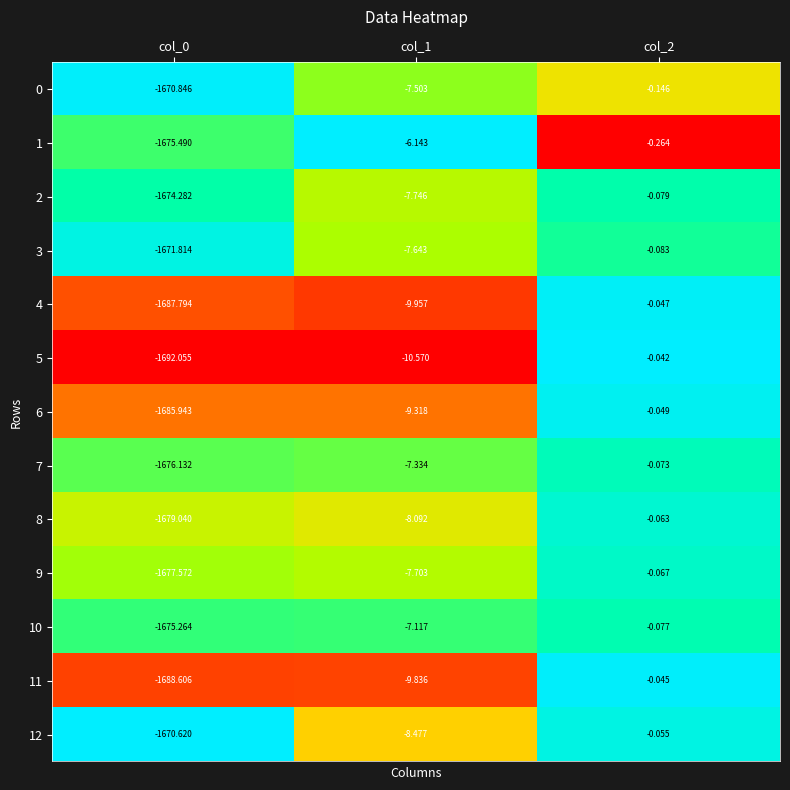

Is the value of 7 at col_2 greater than the value of 5 at col_1?

Yes